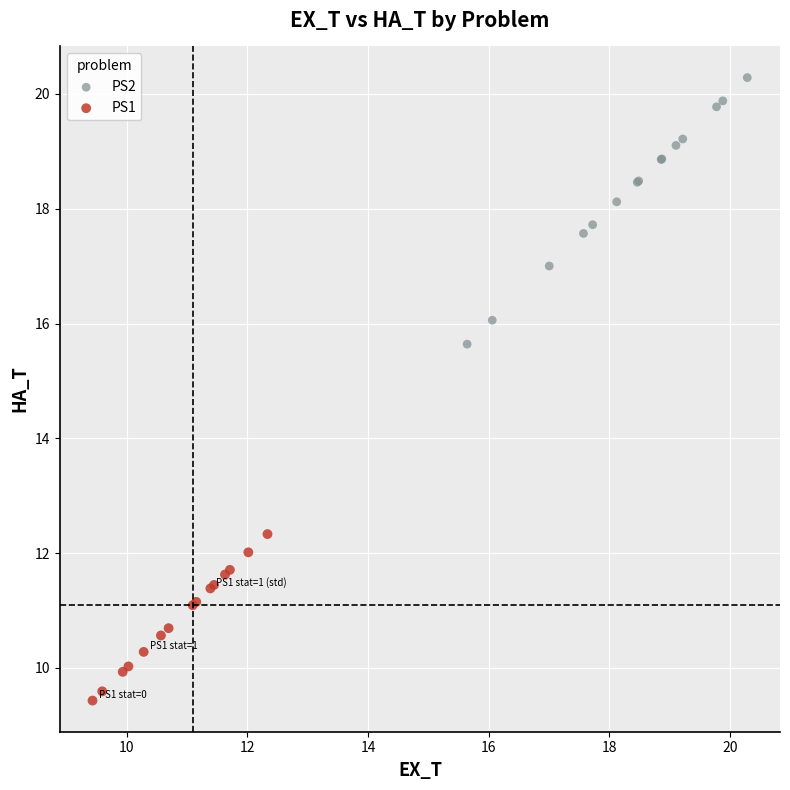

What are all the series names shown in the legend?

PS2, PS1